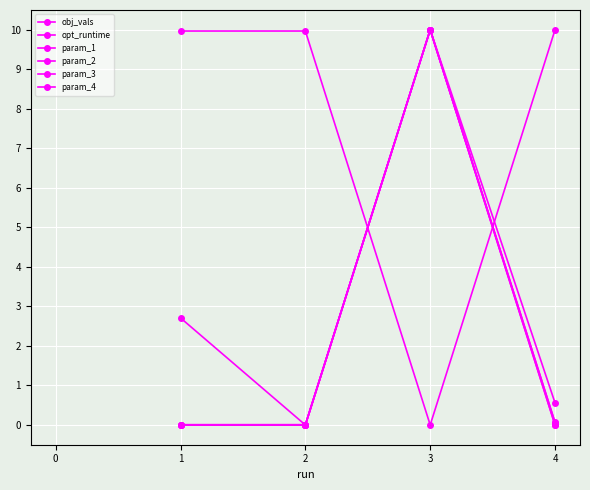

What is the difference between the maximum and minimum values in the param_3 series?

10.0